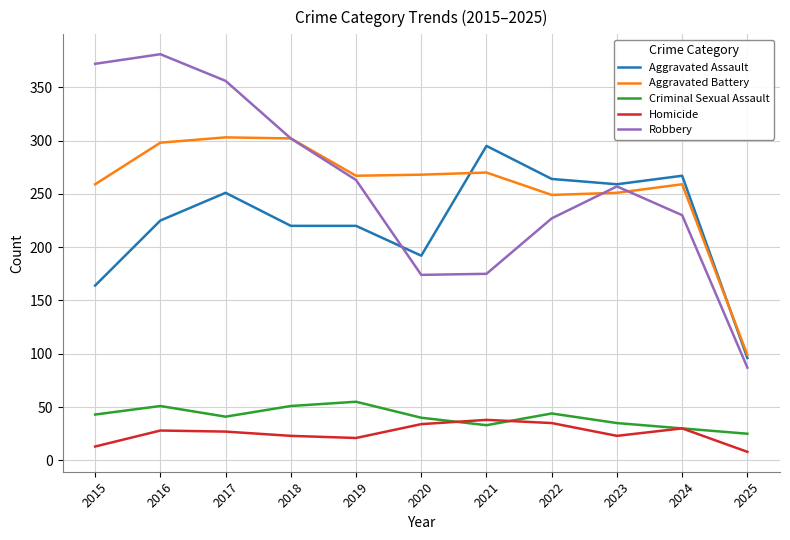

True or false: Homicide and Robbery intersect in this chart.

False